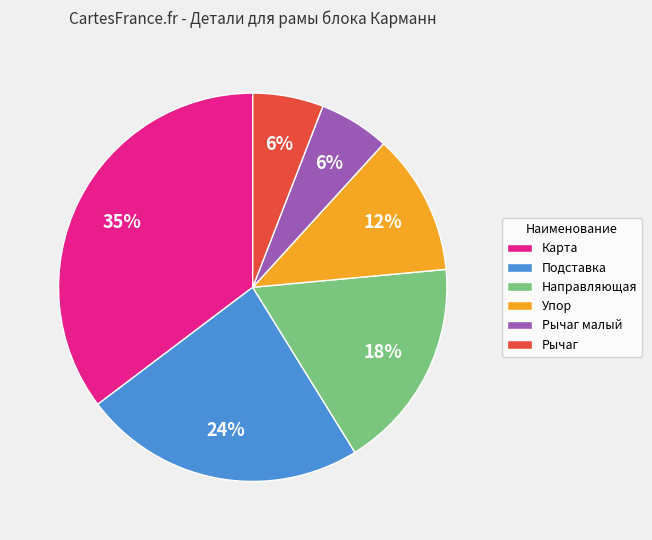

What percentage is the Направляющая slice, to the nearest percent?

18%